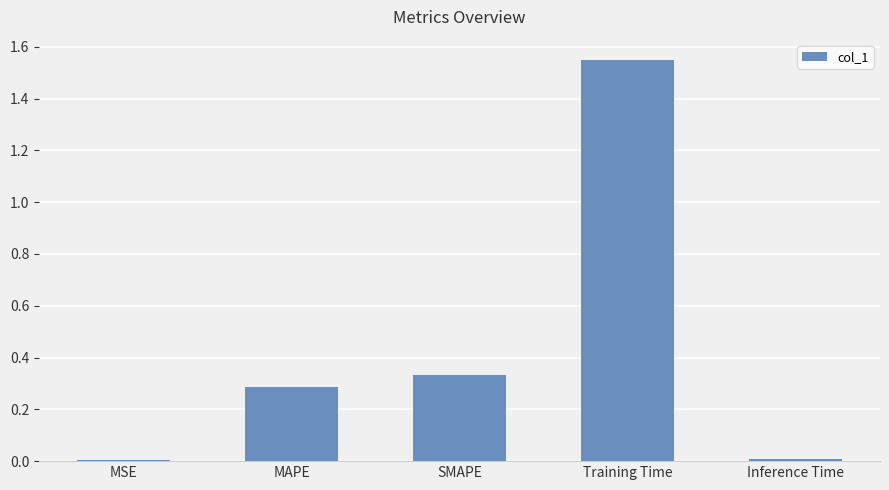

What is the change in value from MAPE to Training Time?

+1.3